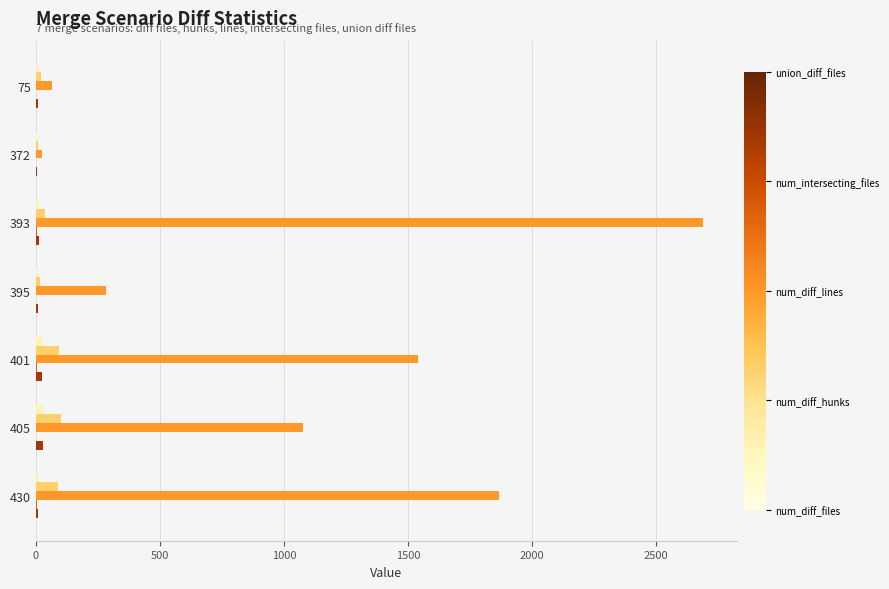

At which category does the chart reach its peak across all series?

393